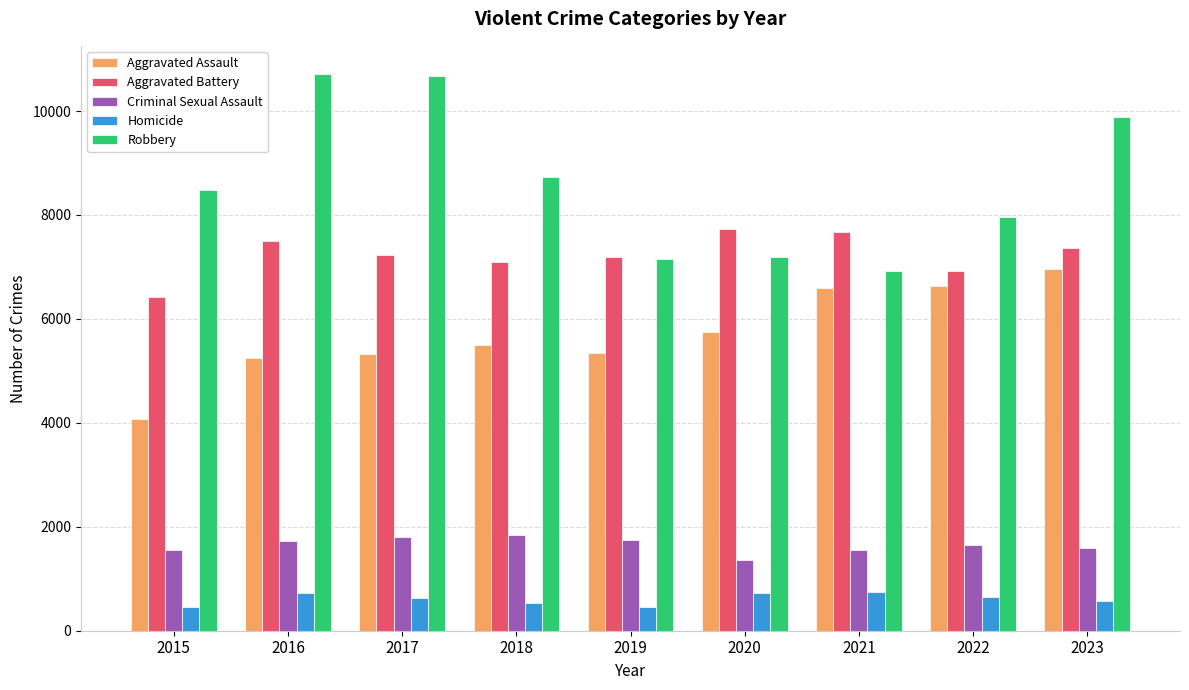

What is the lowest value of the Robbery series?

6923